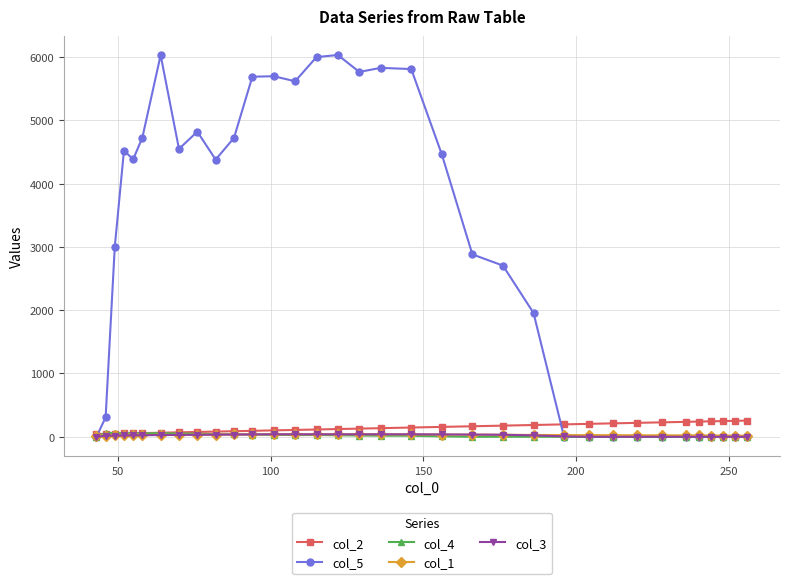

What is the greatest value displayed?

6033.1